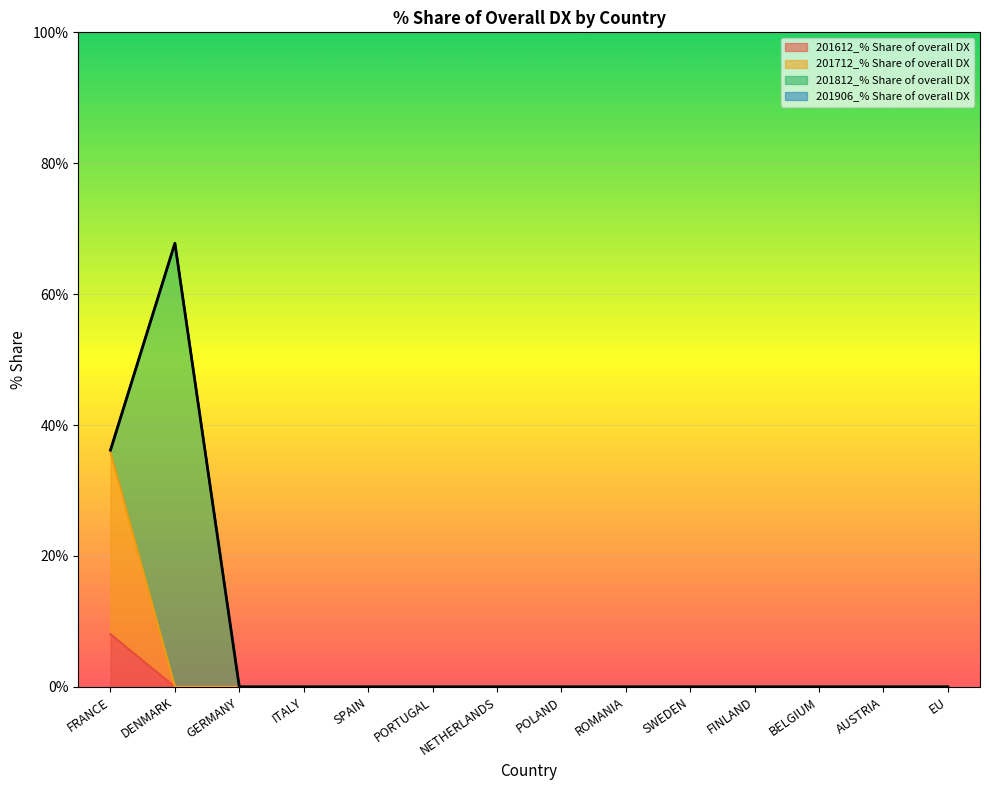

Reading left to right, list all the values displayed in this chart.

FRANCE=36.2	DENMARK=67.8	GERMANY=0.0	ITALY=0.0	SPAIN=0.0	PORTUGAL=0.0	NETHERLANDS=0.0	POLAND=0.0	ROMANIA=0.0	SWEDEN=0.0	FINLAND=0.0	BELGIUM=0.0	AUSTRIA=0.0	EU=0.0